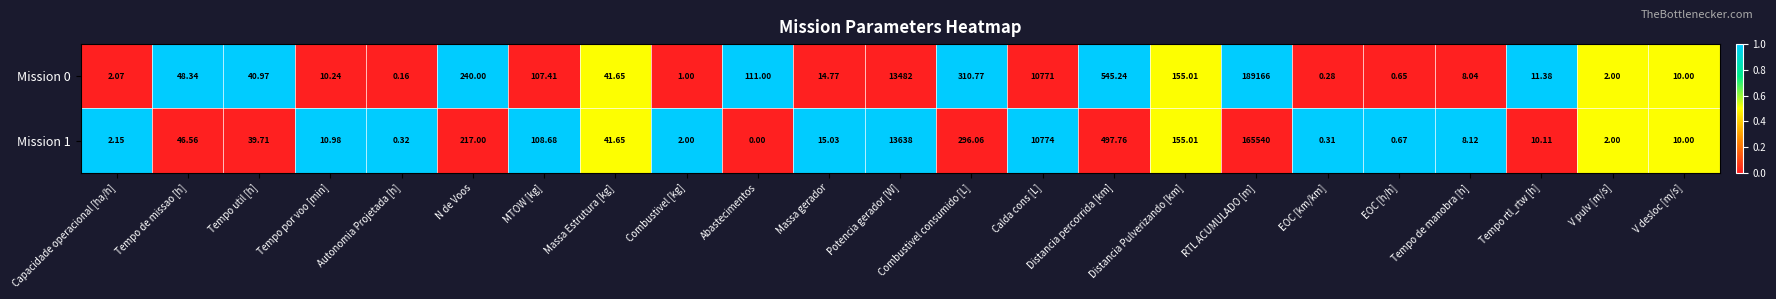

Where is Mission 1 nearest to the value 82770?

Potencia gerador [W]